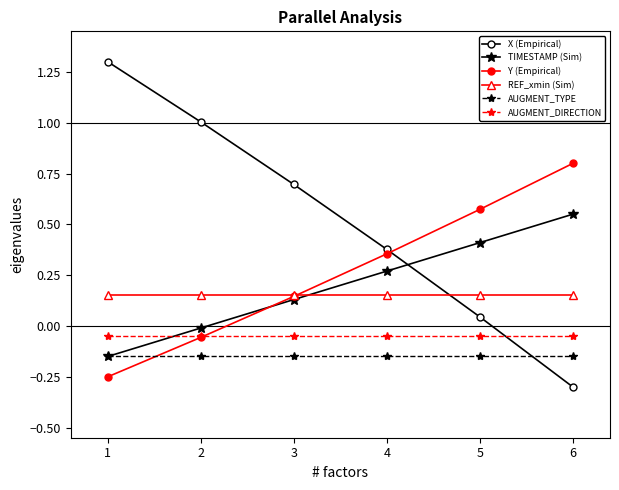

How many times do TIMESTAMP (Sim) and AUGMENT_DIRECTION cross each other?

1